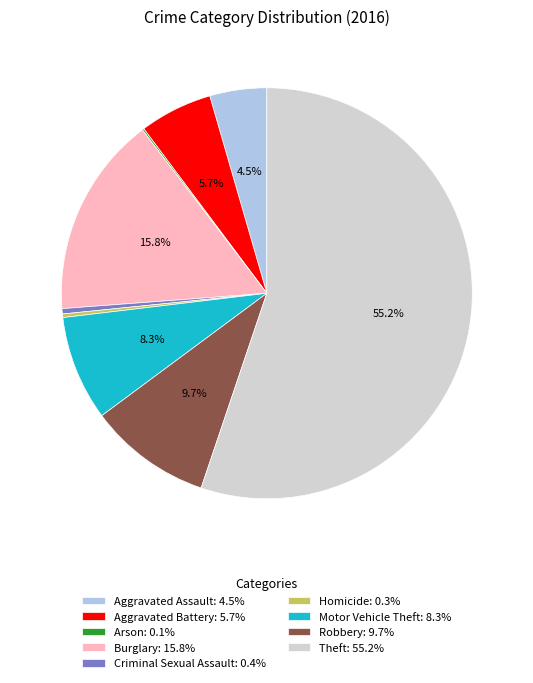

Does Aggravated Assault: 4.5% account for over 50% of the chart?

No